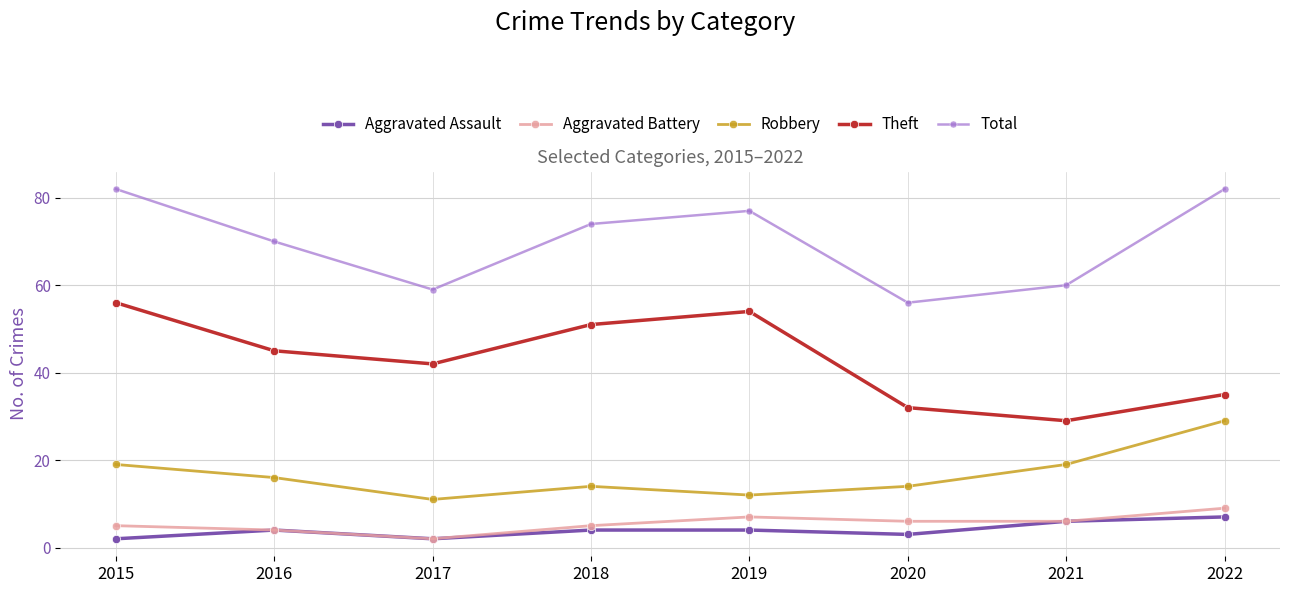

What is the maximum value for Aggravated Assault?

7